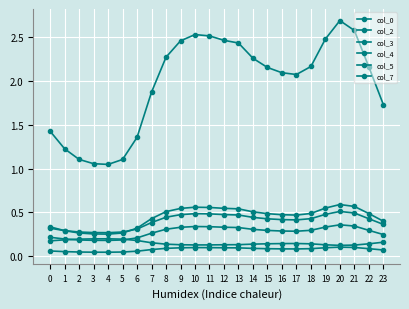

What is the minimum value for col_4?

0.3